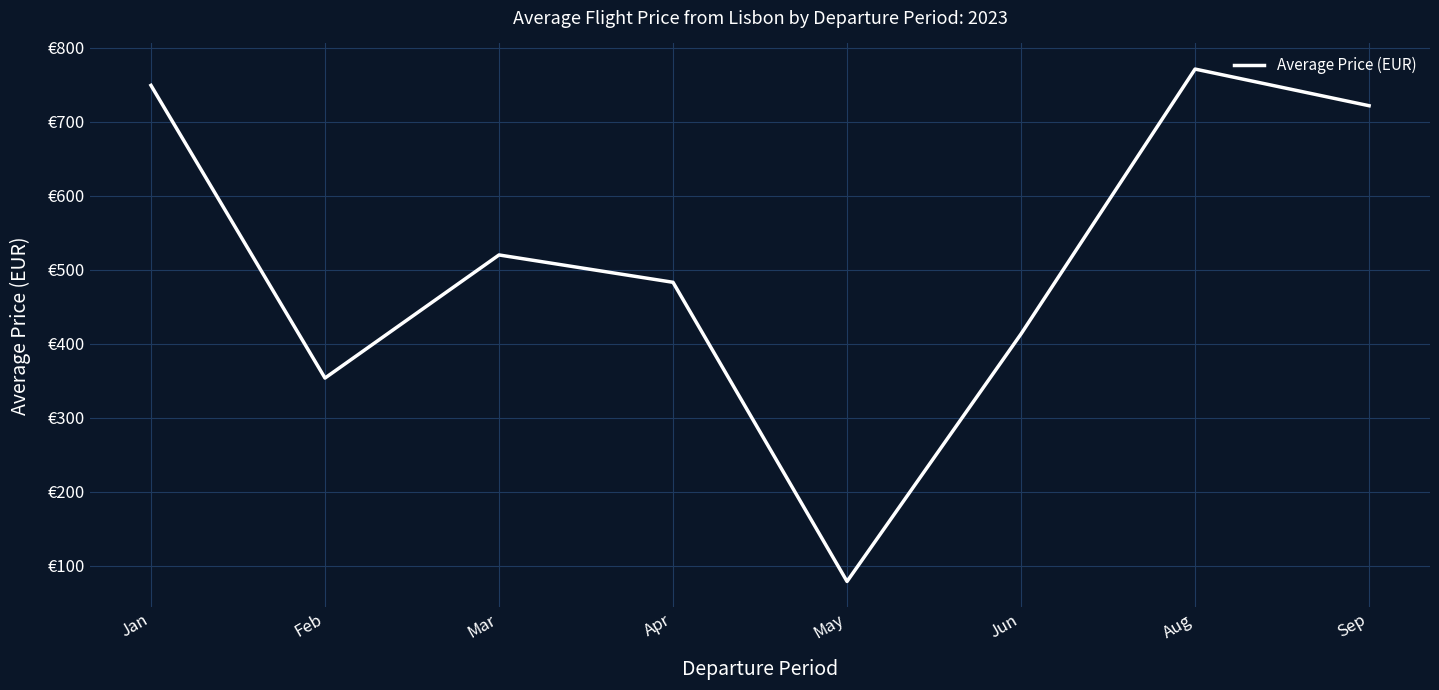

Does the chart display data point markers on the line(s)?

No